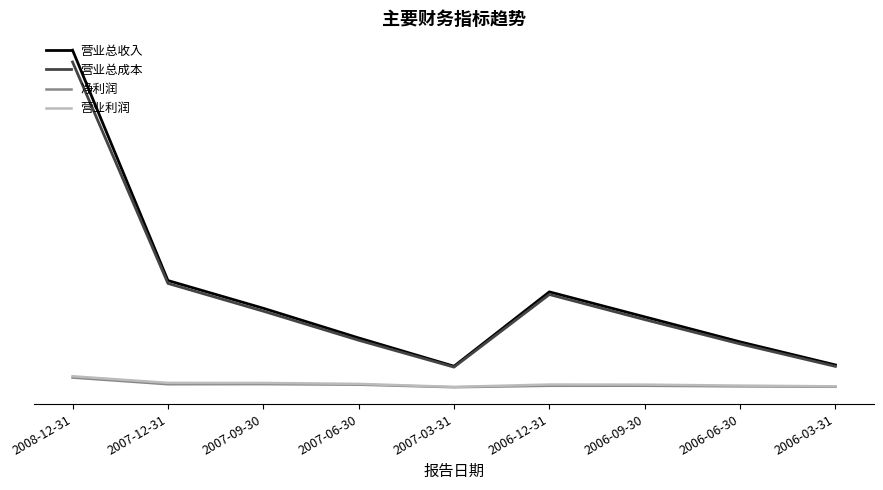

In 营业利润, how many points are lower than both neighbors (excluding endpoints)?

1